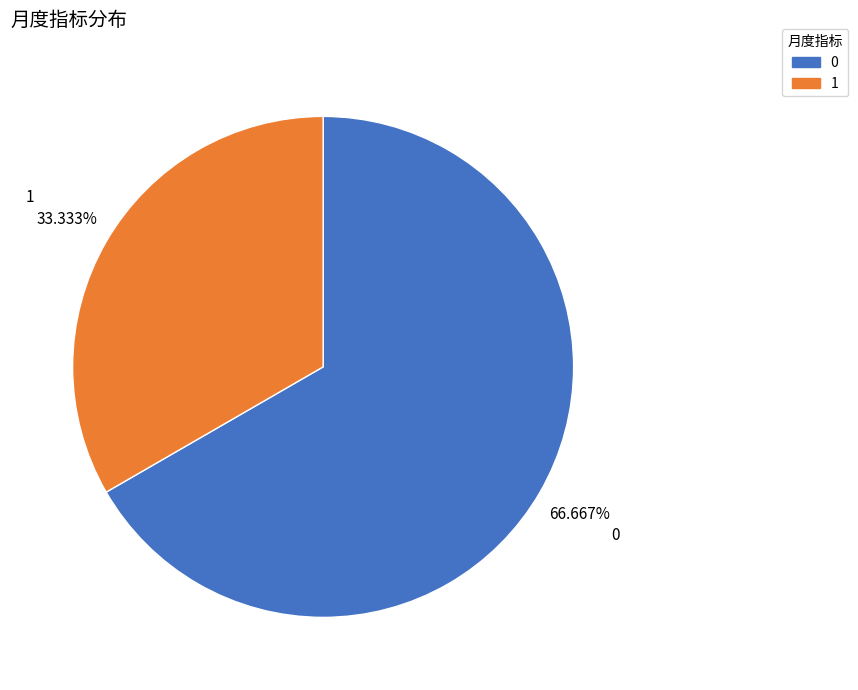

Rank the categories by value from highest to lowest.

0, 1